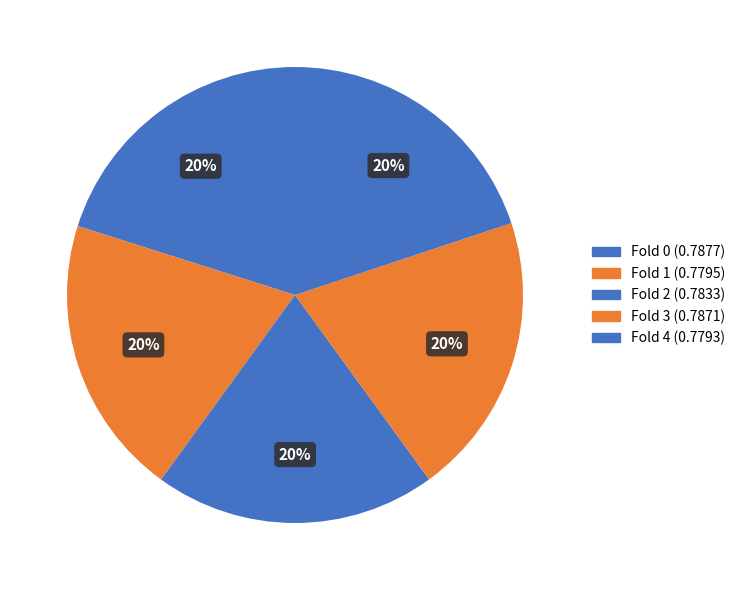

To the nearest percent, what percentage of the pie is Fold 0?

20%